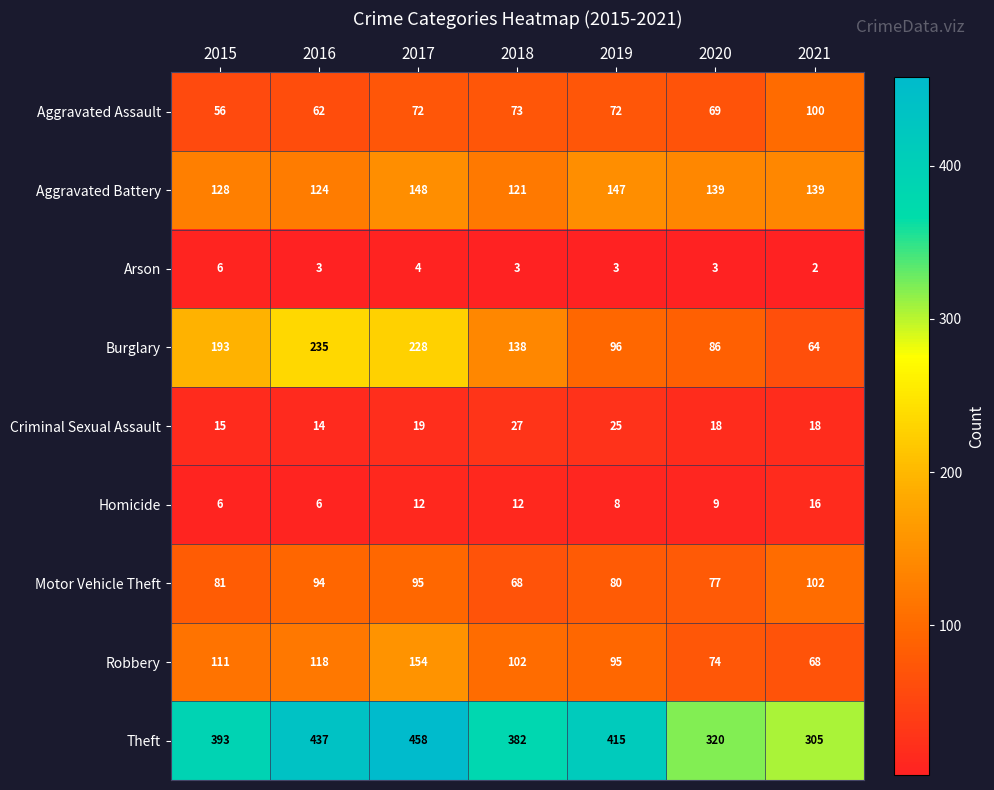

Between 2015 and 2016, which series saw the biggest shift?

Theft